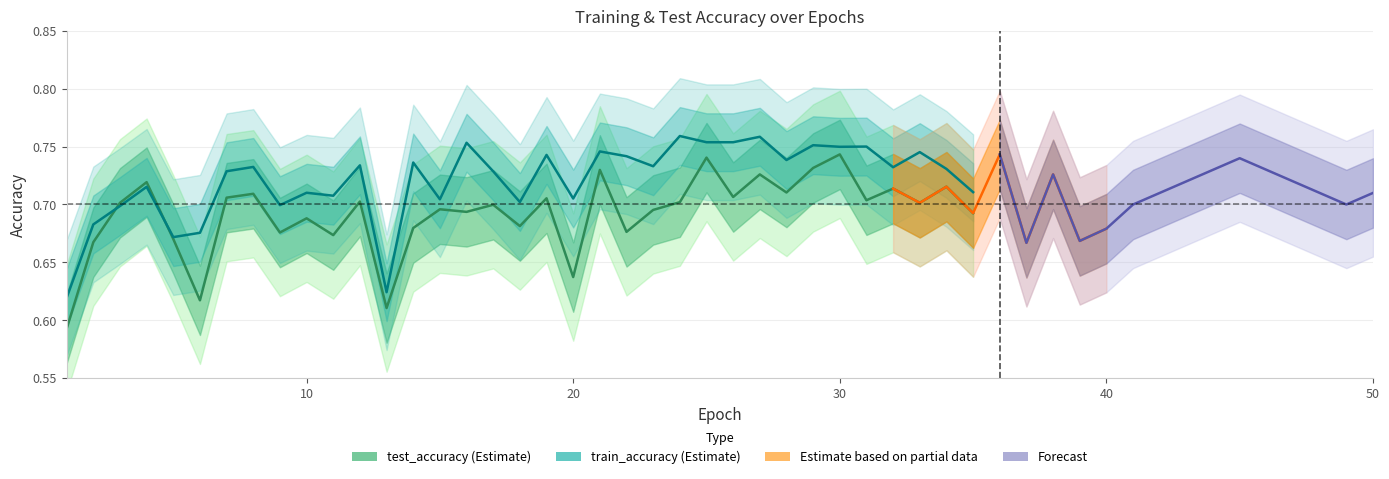

Reading left to right, list all the values displayed in this chart.

test_accuracy: 0.6	0.7	0.7	0.7	0.7	0.6	0.7	0.7	0.7	0.7	0.7	0.7	0.6	0.7	0.7	0.7	0.7	0.7	0.7	0.6	0.7	0.7	0.7	0.7	0.7	0.7	0.7	0.7	0.7	0.7	0.7	0.7	0.7	0.7	0.7
train_accuracy: 0.6	0.7	0.7	0.7	0.7	0.7	0.7	0.7	0.7	0.7	0.7	0.7	0.6	0.7	0.7	0.8	0.7	0.7	0.7	0.7	0.7	0.7	0.7	0.8	0.8	0.8	0.8	0.7	0.8	0.7	0.8	0.7	0.7	0.7	0.7